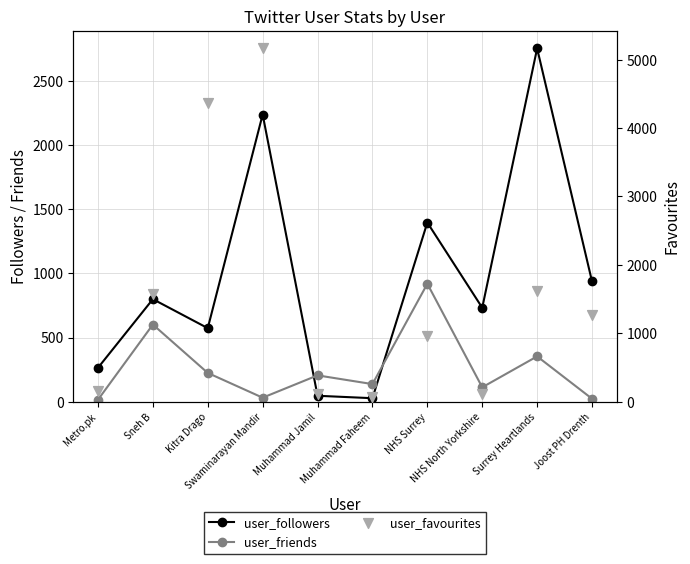

Which series contains the highest Y value?

user_favourites